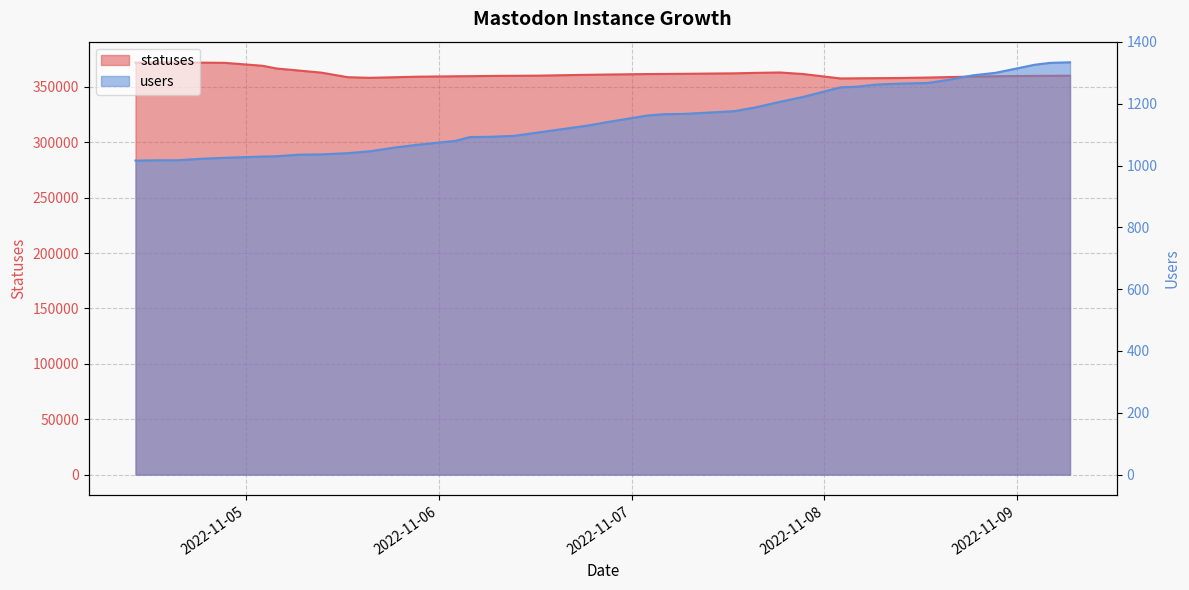

What is the spread (max minus min) of values at 2022-11-06 18:26?

359777